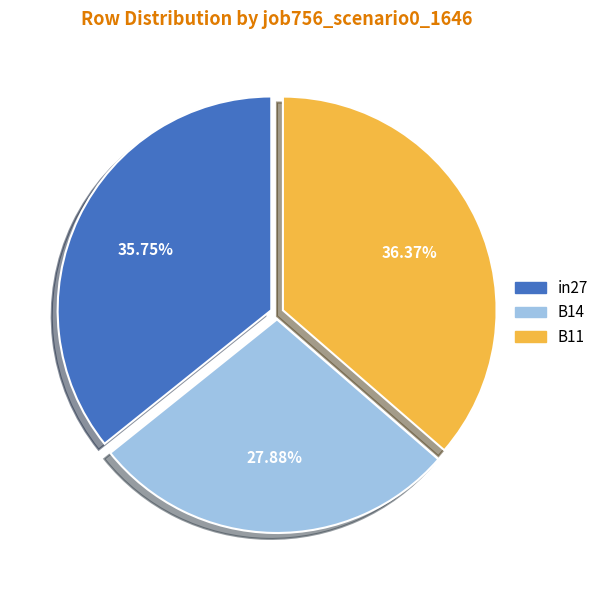

To the nearest percent, what portion does in27 represent?

36%